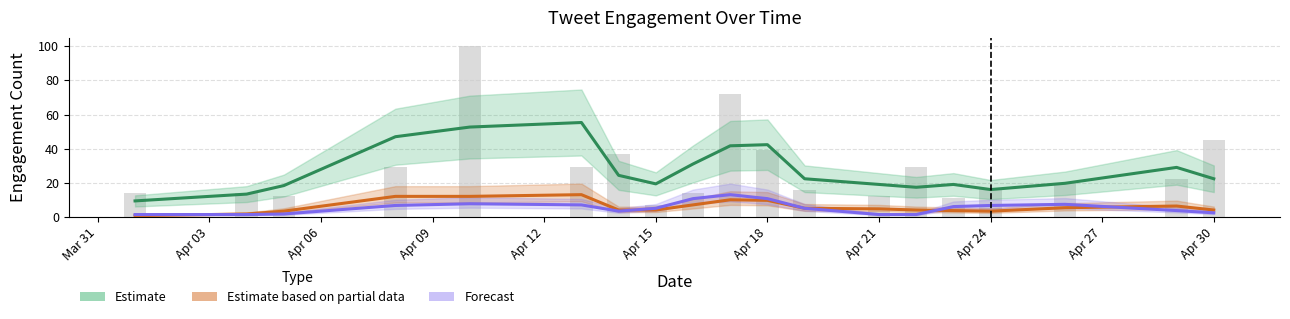

Which series has the widest spread of values?

Estimate (likes)